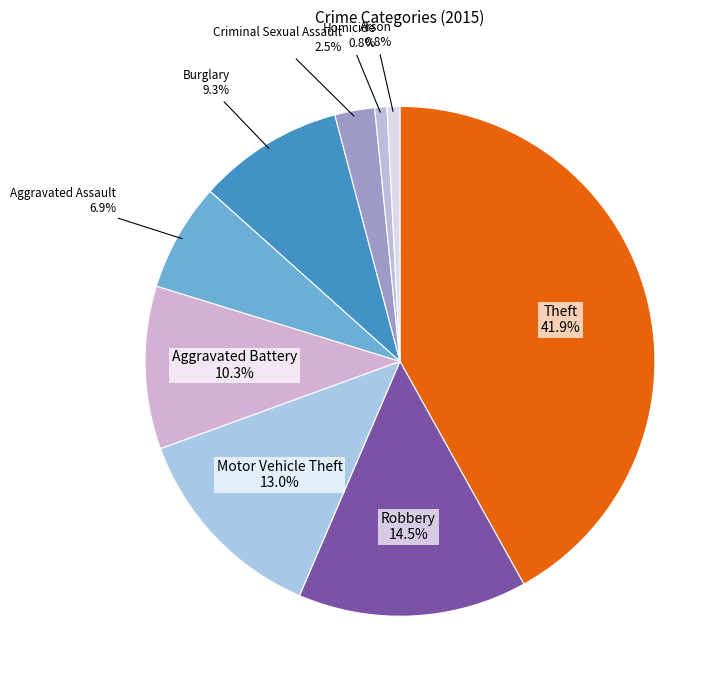

Is Motor Vehicle Theft the majority of the pie?

No